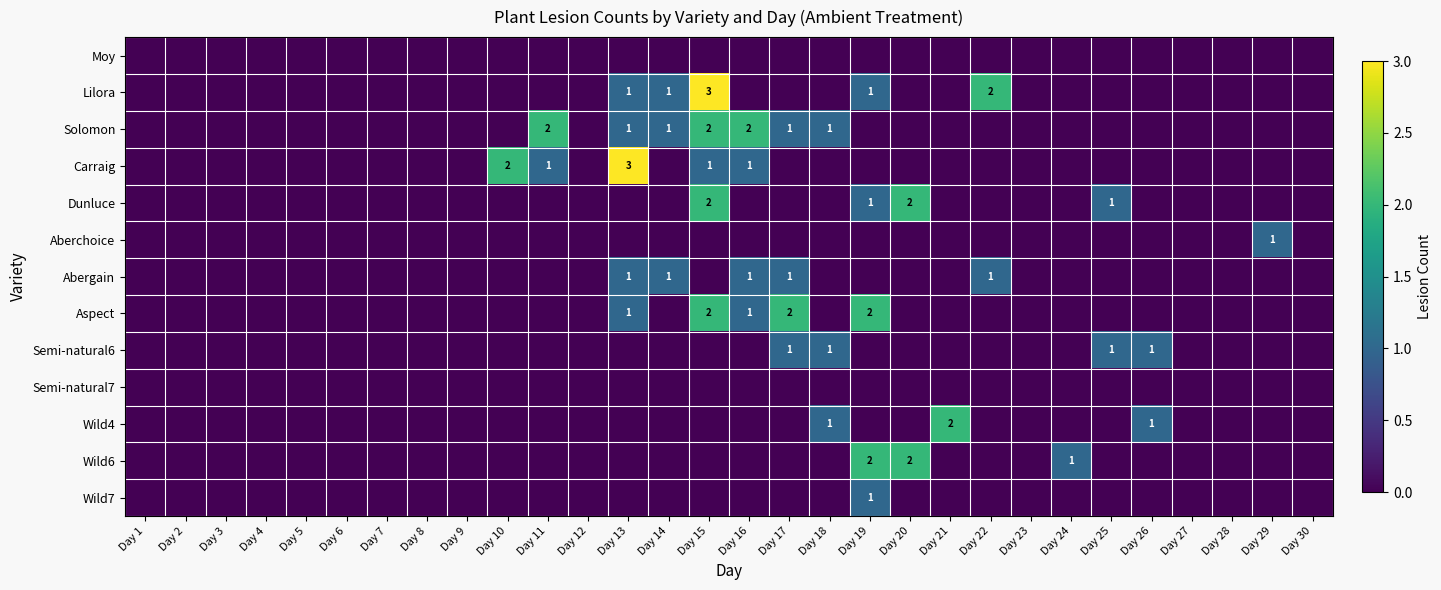

How many distinct data groups are displayed?

13